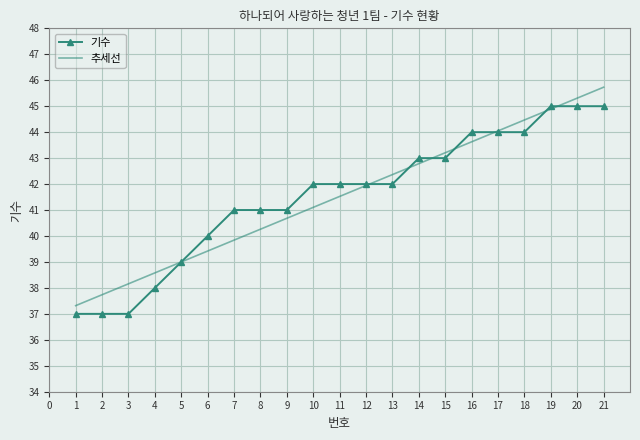

What value does the 기수 series have at 1?

37.0